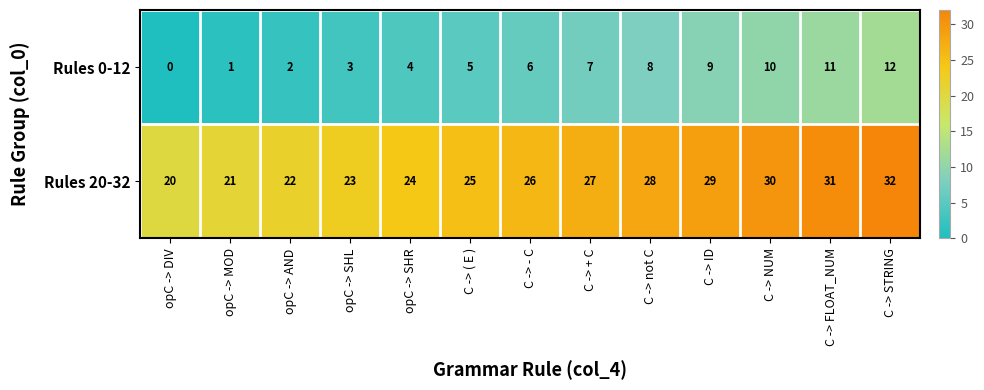

What is the spread (max minus min) of values at C -> STRING?

20